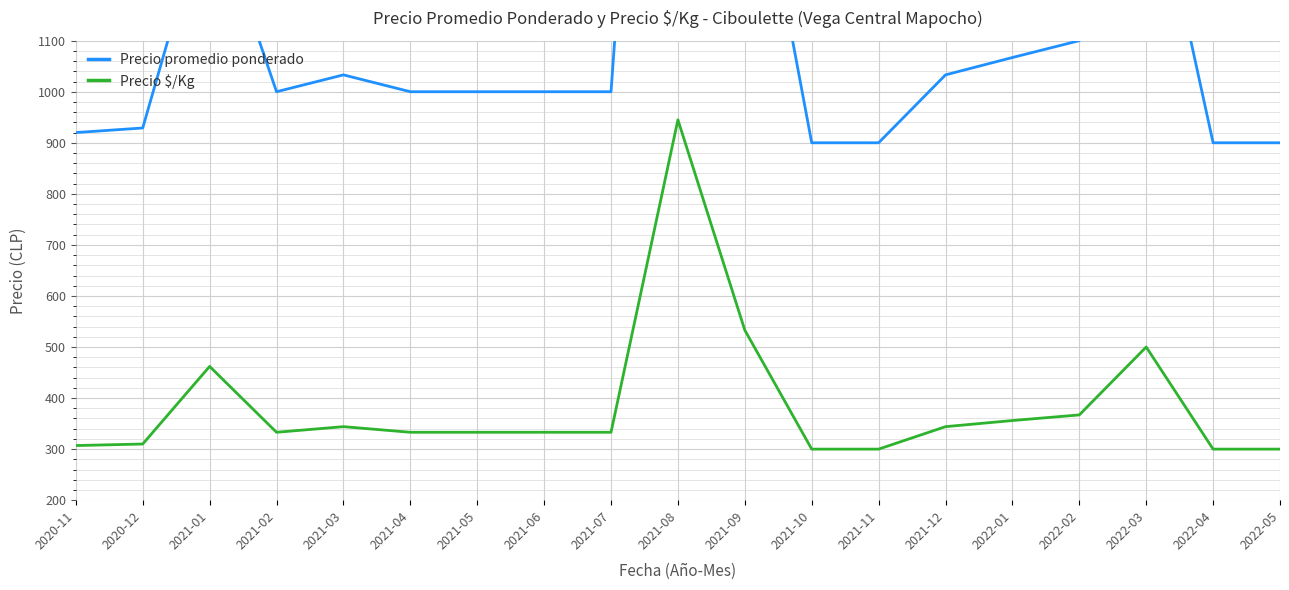

In Precio $/Kg, how many points are higher than both neighbors (excluding endpoints)?

4